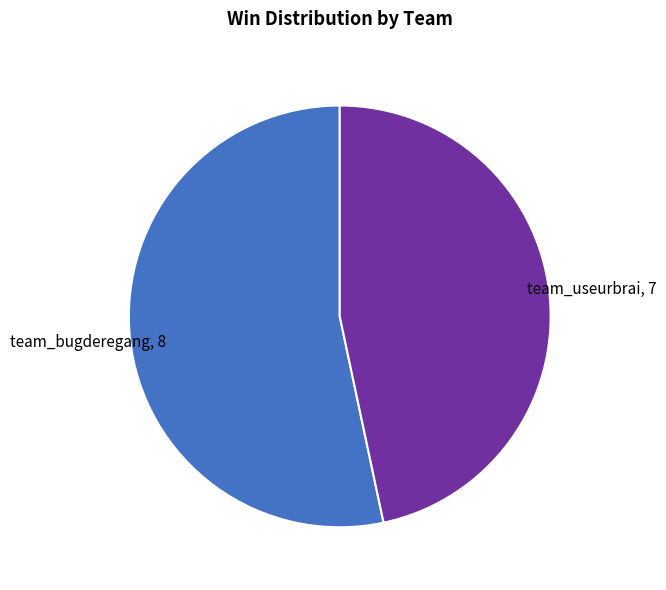

Is there a majority slice in this chart?

Yes